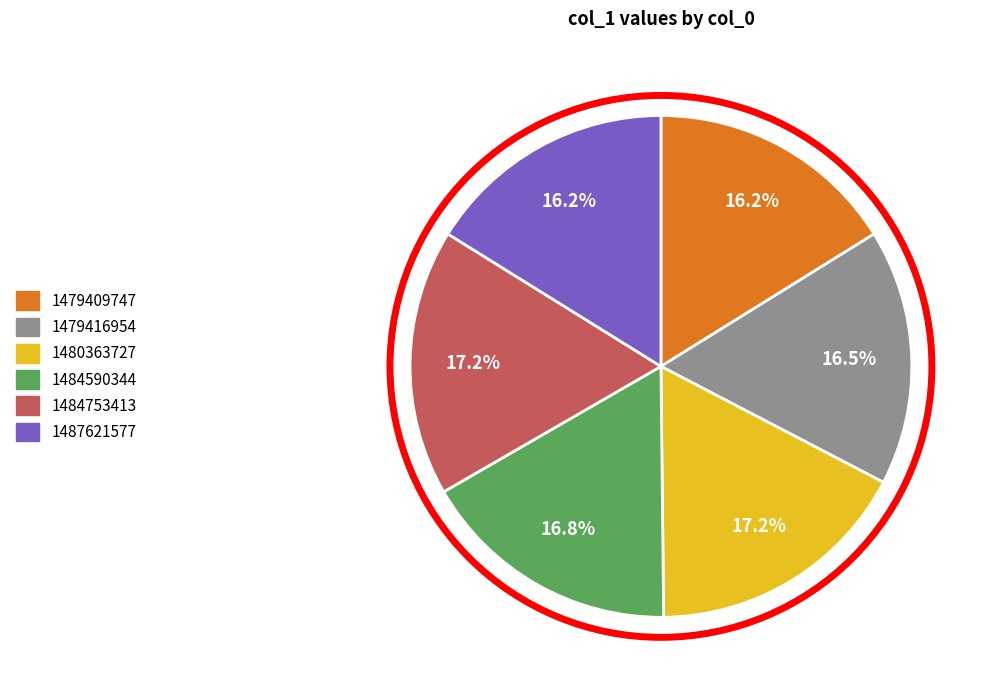

How many slices are in this pie chart?

6